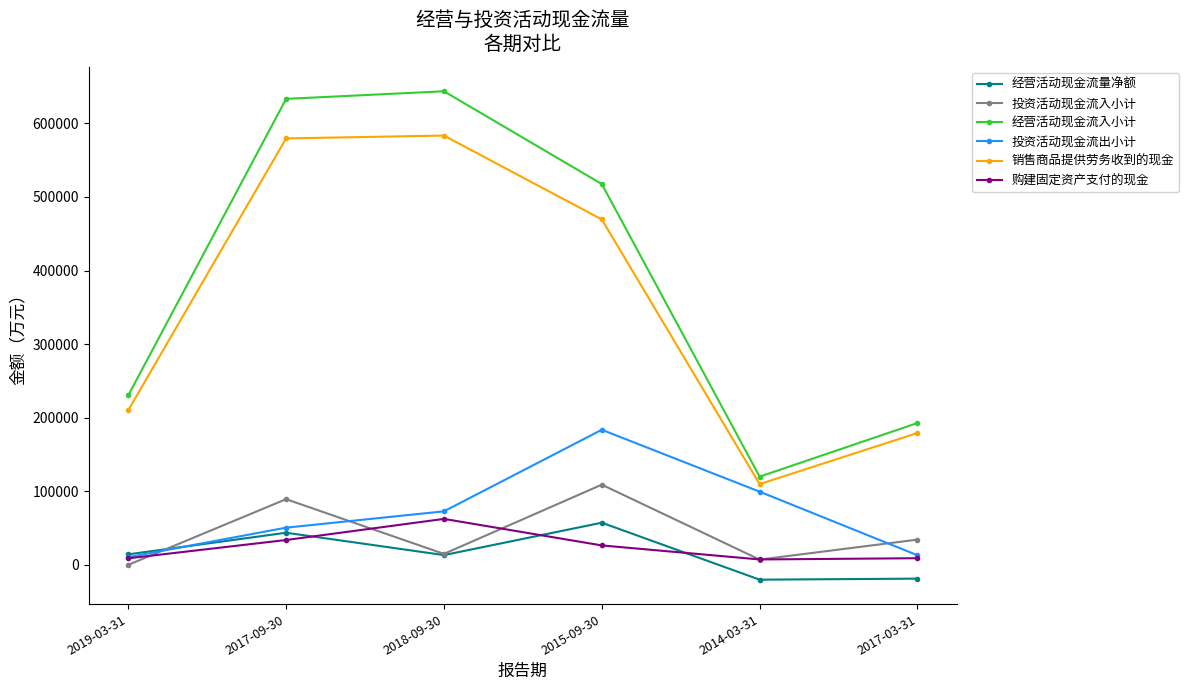

At which category is the sum across all series the highest?

2017-09-30